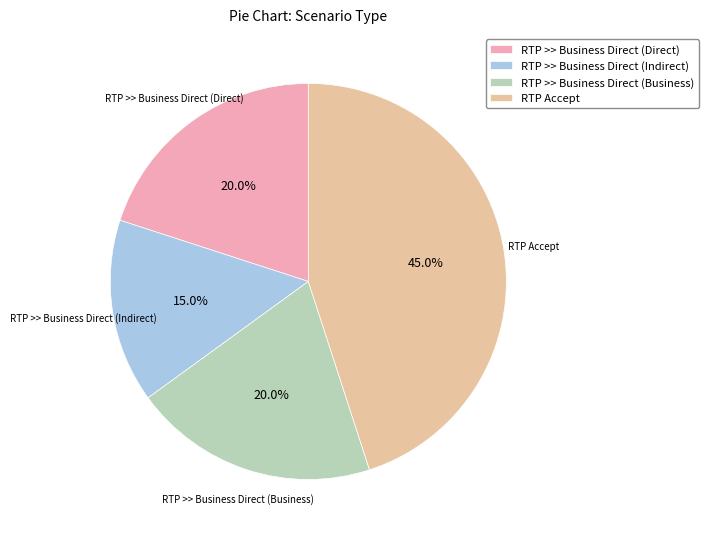

Does RTP >> Business Direct (Indirect) account for over 50% of the chart?

No